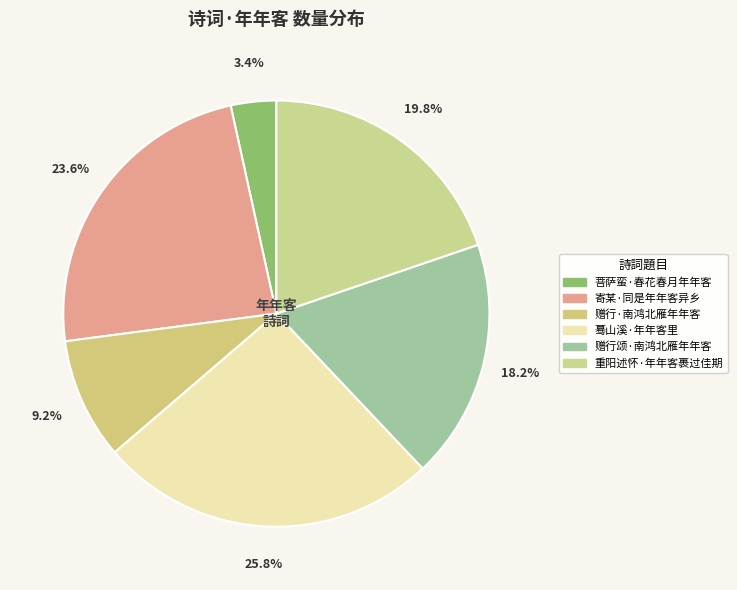

The 重阳述怀·年年客裹过佳期 slice represents 5% of the pie. True or false?

False